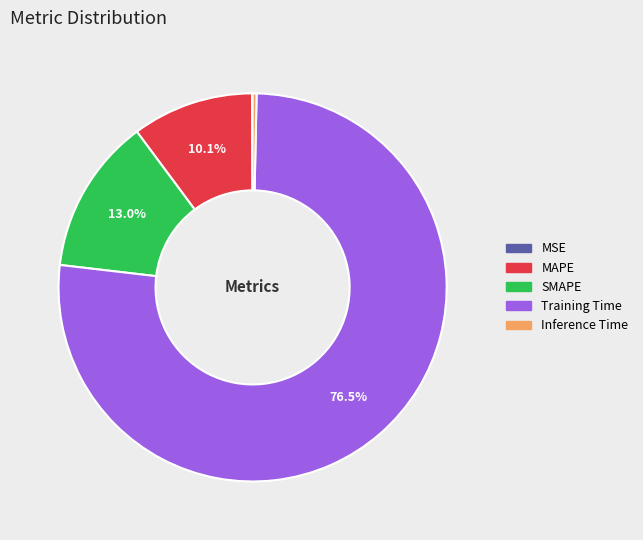

Which category accounts for the majority?

Training Time